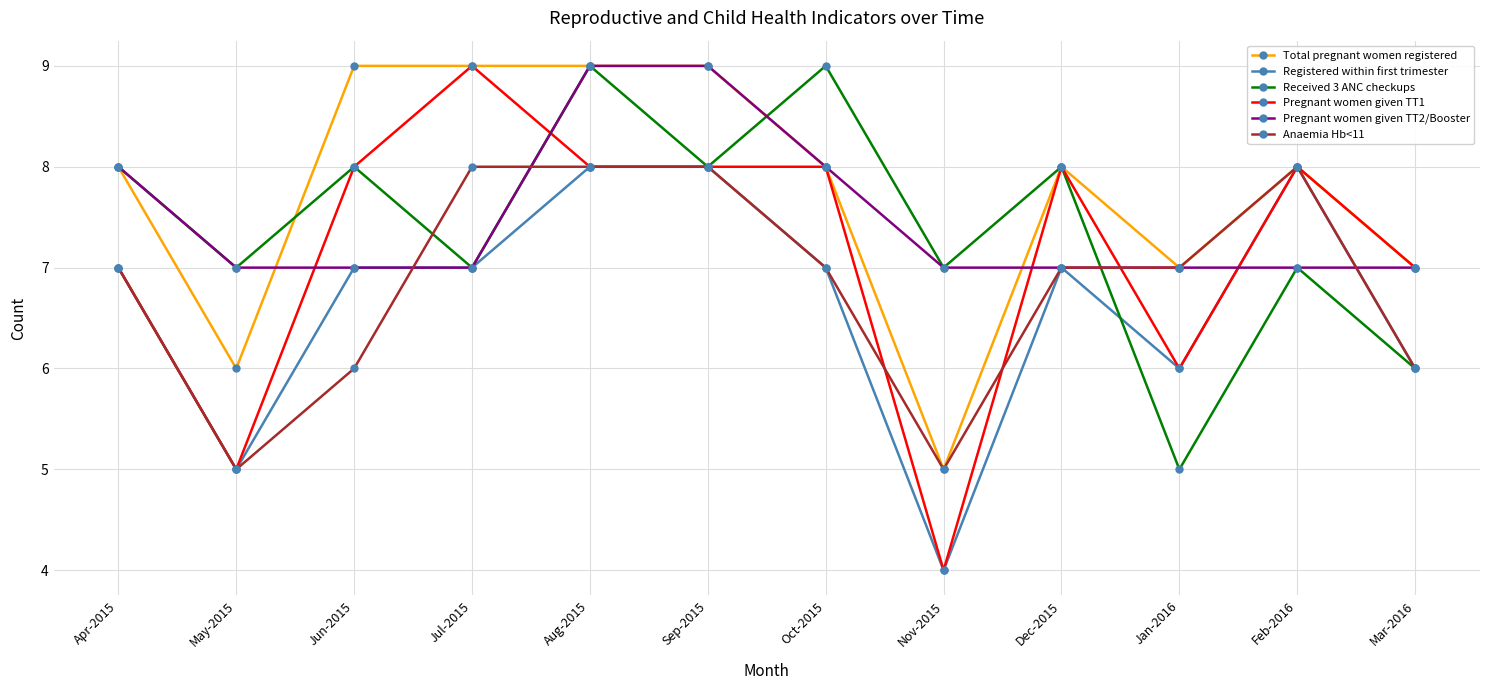

Which series changed the most between Jul-2015 and Jan-2016?

Pregnant women given TT1